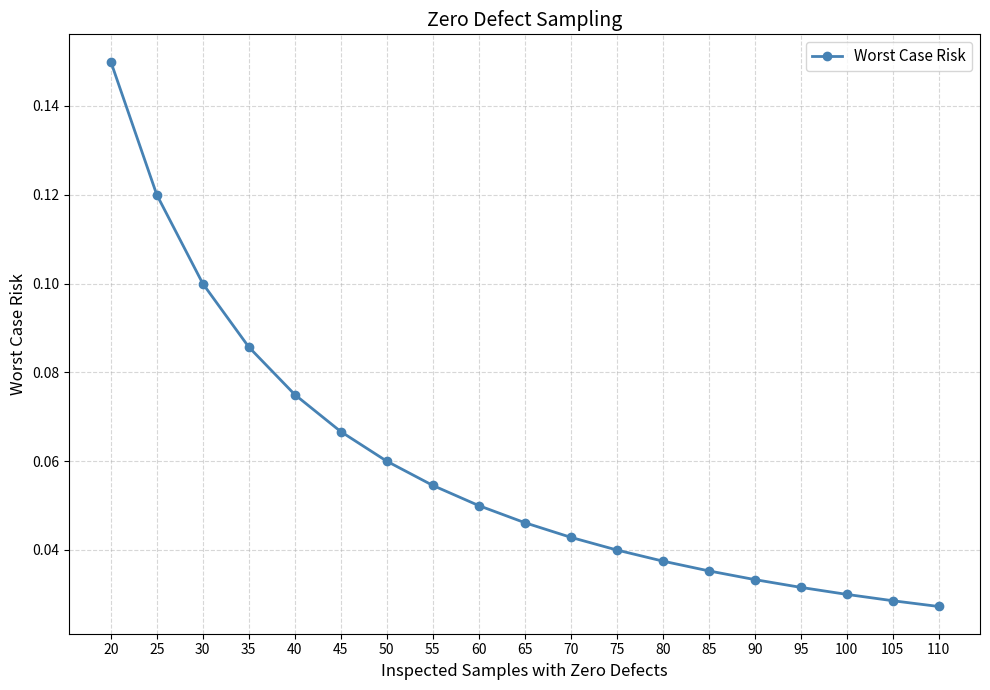

What is the sum of all values?

1.1